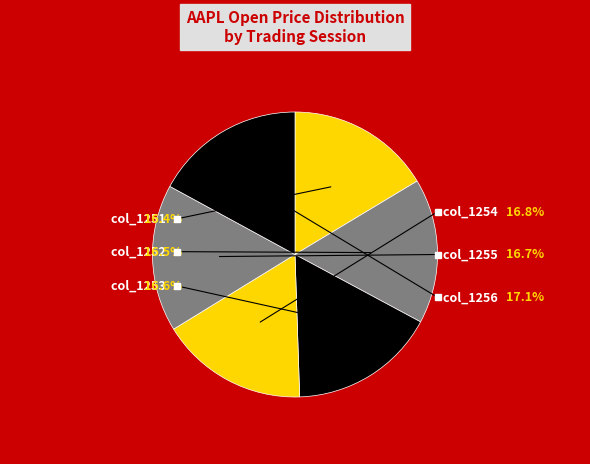

What percentage do 1251 and 1253 together represent?

33.0%